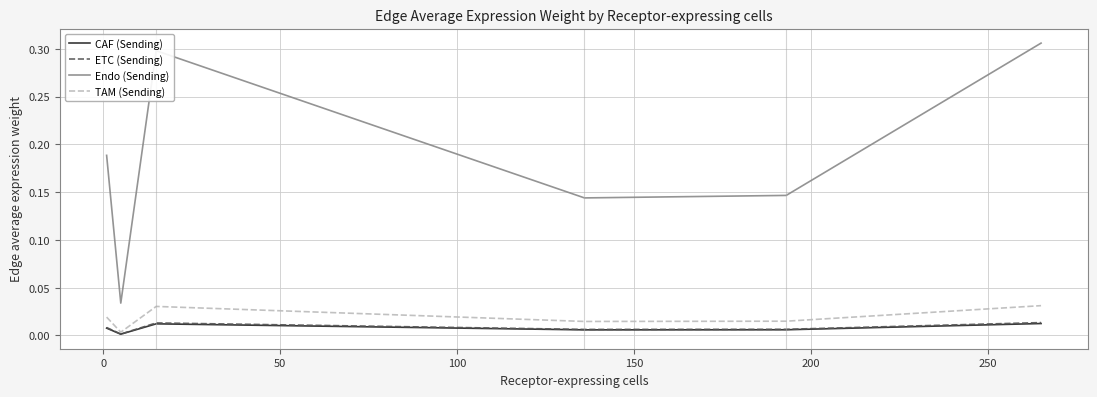

True or false: ETC (Sending) has more than 2 interior local peaks.

False